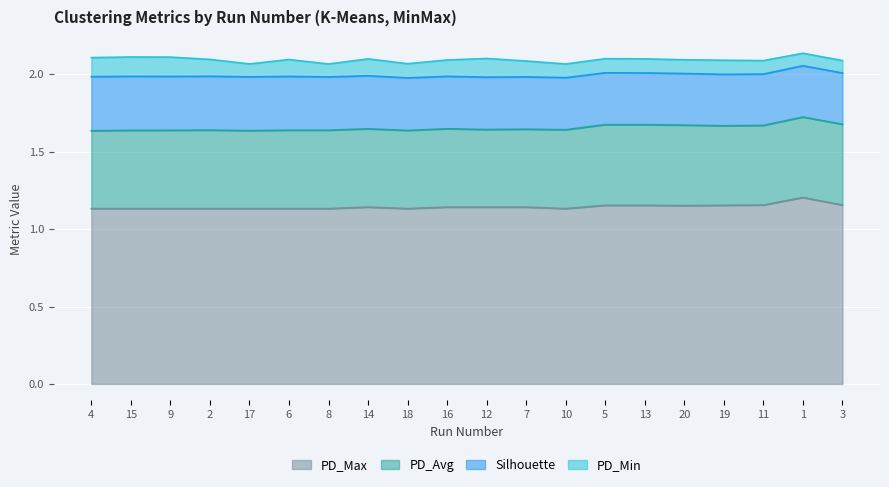

What is the average value of the PD_Avg series?

0.5